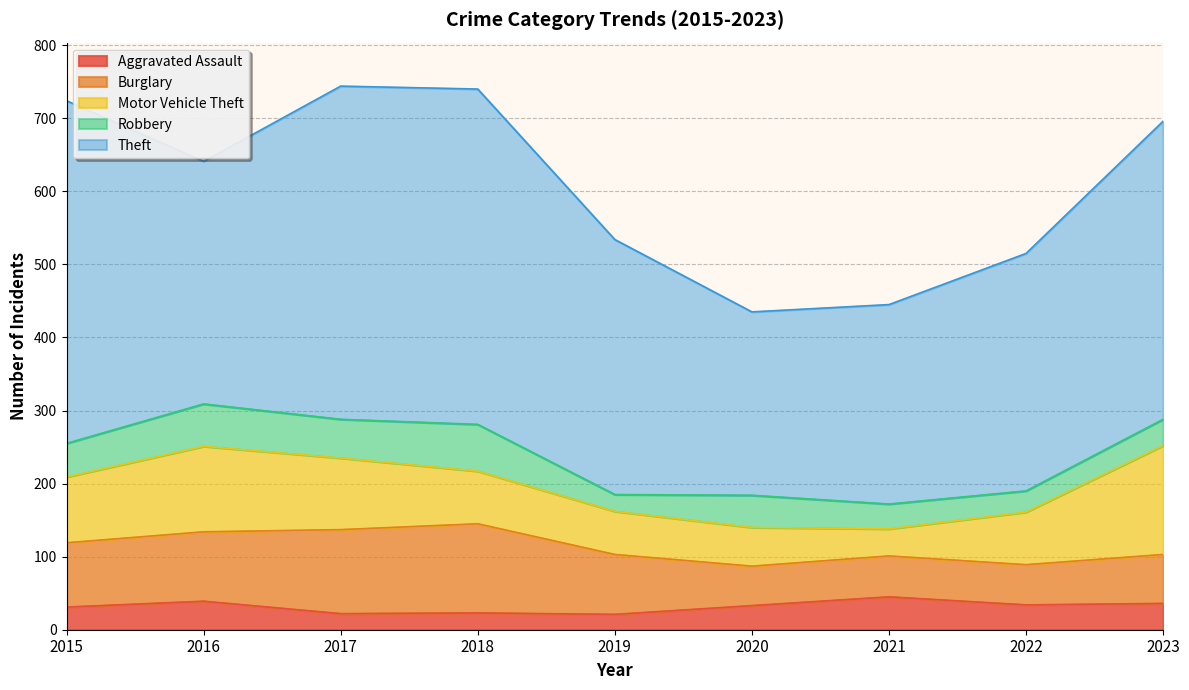

Reading left to right, extract all data points from this chart.

Aggravated Assault: 2015=31	2016=39	2017=22	2018=23	2019=21	2020=33	2021=45	2022=34	2023=36
Burglary: 2015=88	2016=95	2017=115	2018=122	2019=82	2020=54	2021=56	2022=55	2023=67
Motor Vehicle Theft: 2015=90	2016=117	2017=98	2018=72	2019=59	2020=53	2021=37	2022=72	2023=149
Robbery: 2015=46	2016=58	2017=53	2018=64	2019=23	2020=44	2021=34	2022=29	2023=36
Theft: 2015=469	2016=332	2017=456	2018=459	2019=349	2020=251	2021=273	2022=325	2023=408